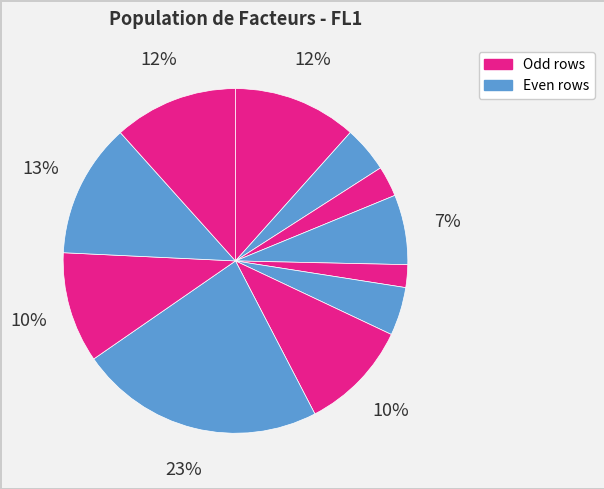

How many segments does this pie chart have?

11